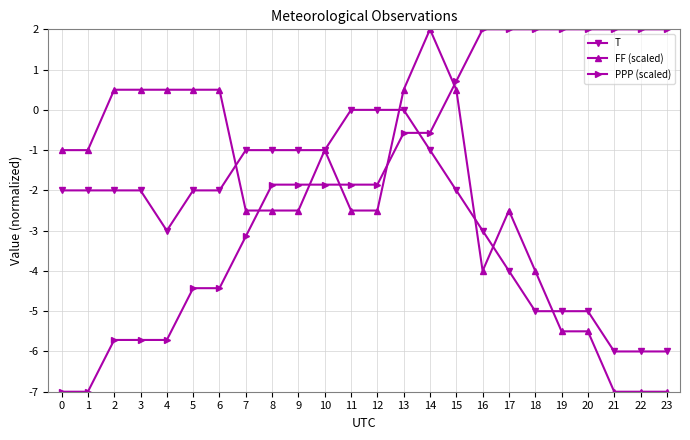

How many positive values does the FF (scaled) series have?

8